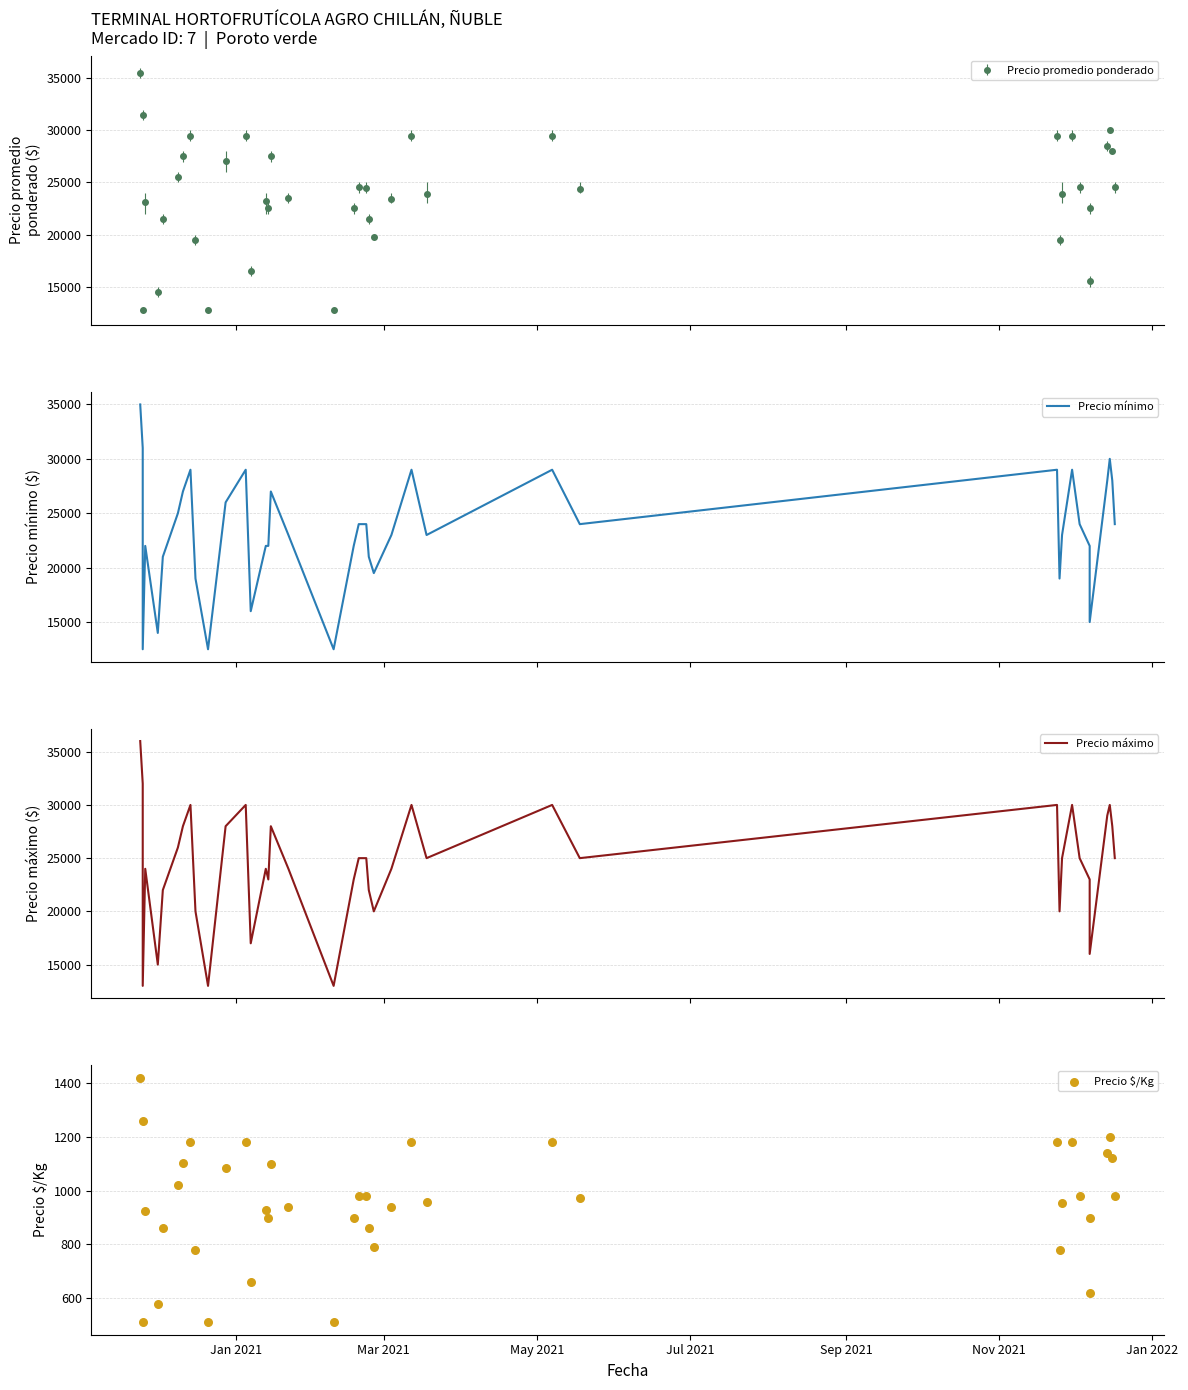

At how many categories does at least one series exceed 14587?

37